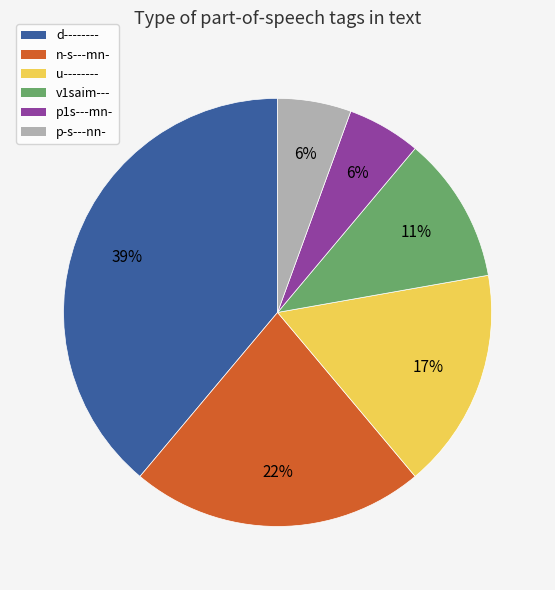

Which slice is the largest?

d--------